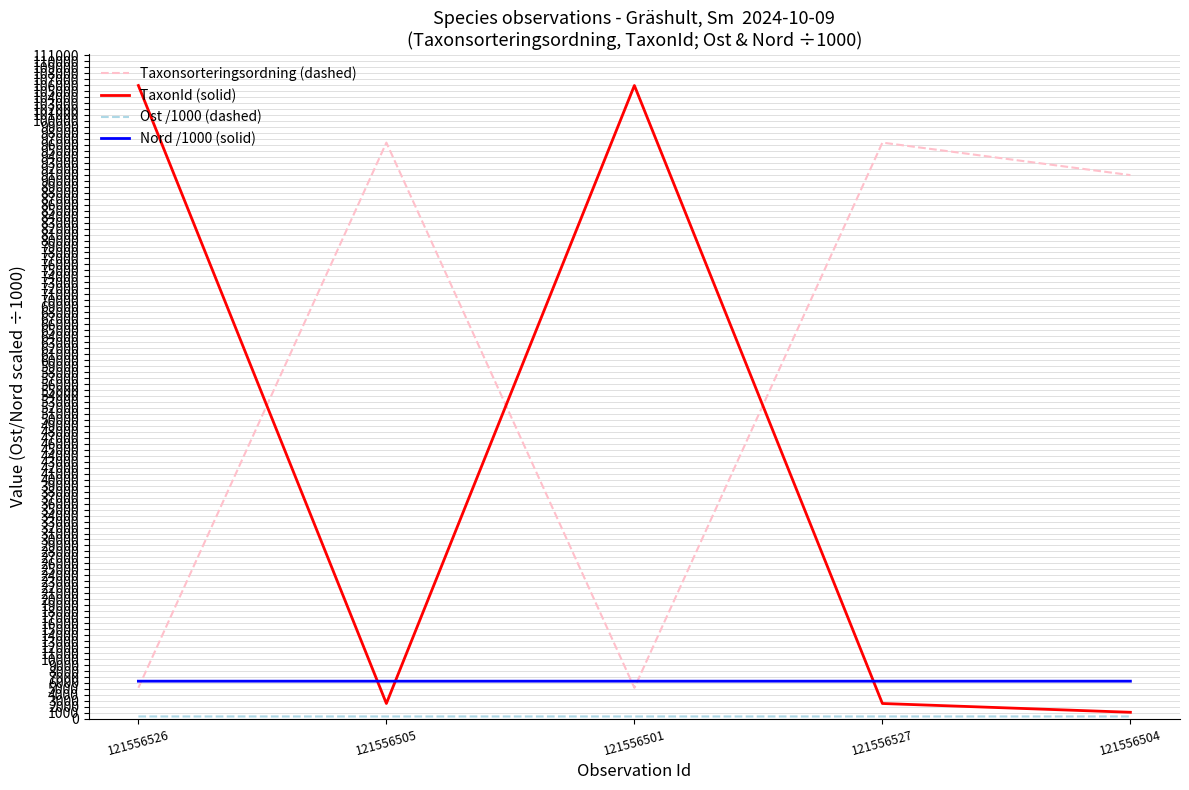

What is the maximum value for TaxonId (solid)?

105930.0